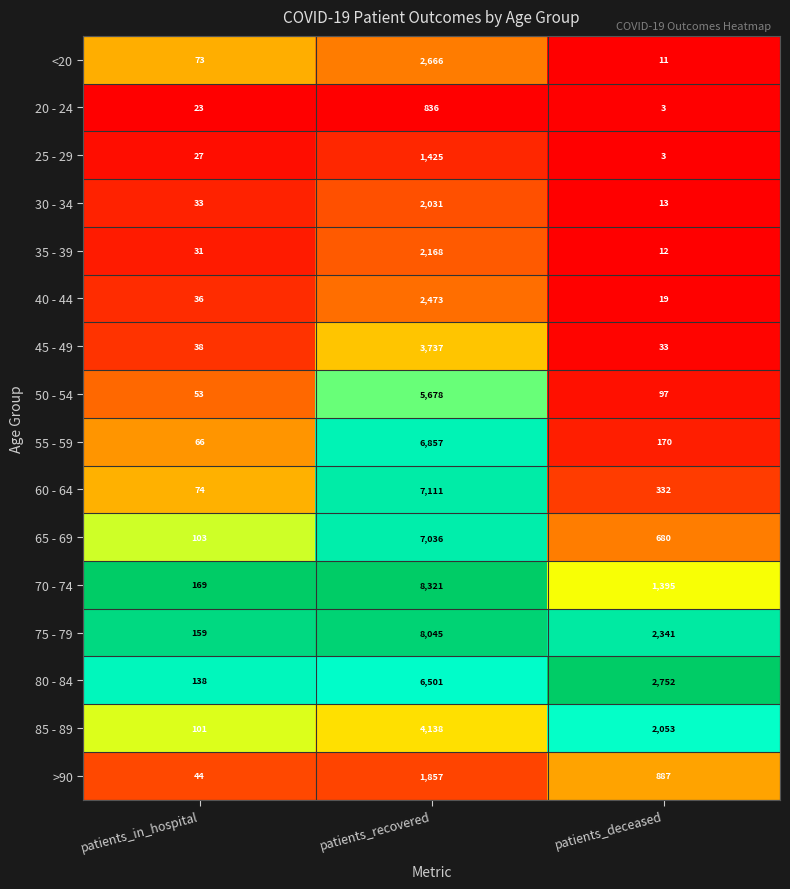

At which label does 50 - 54 first exceed 97?

patients_recovered